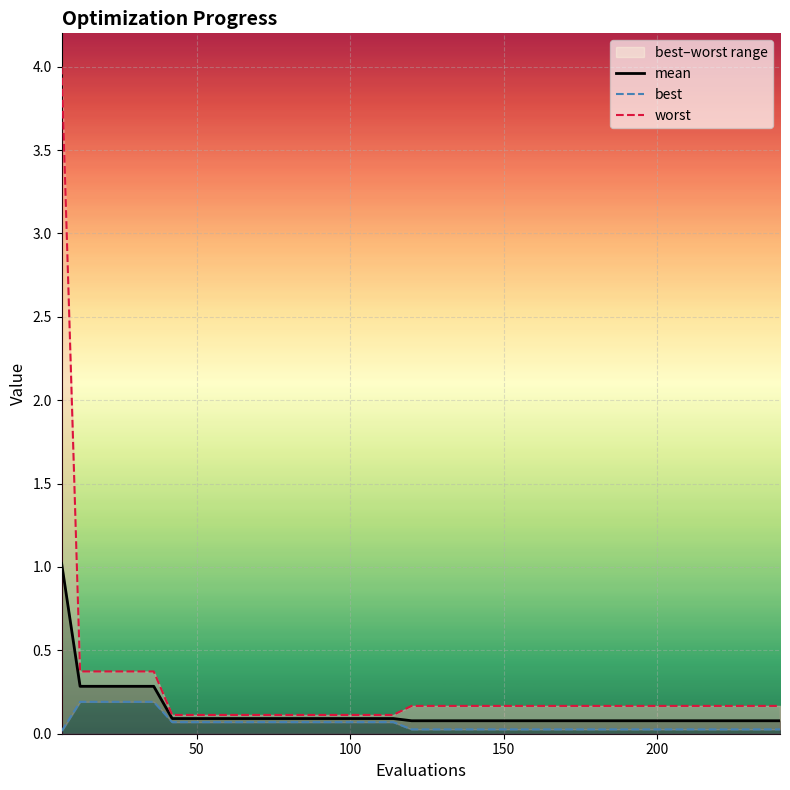

Reading right to left, transcribe all the data shown in this chart.

mean: 0.1	0.1	0.1	0.1	0.1	0.1	0.1	0.1	0.1	0.1	0.1	0.1	0.1	0.1	0.1	0.1	0.1	0.1	0.1	0.1	0.1	0.1	0.1	0.1	0.1	0.1	0.1	0.1	0.1	0.1	0.1	0.1	0.1	0.1	0.3	0.3	0.3	0.3	0.3	1.0
best: 0.0	0.0	0.0	0.0	0.0	0.0	0.0	0.0	0.0	0.0	0.0	0.0	0.0	0.0	0.0	0.0	0.0	0.0	0.0	0.0	0.0	0.1	0.1	0.1	0.1	0.1	0.1	0.1	0.1	0.1	0.1	0.1	0.1	0.1	0.2	0.2	0.2	0.2	0.2	0.0
worst: 0.2	0.2	0.2	0.2	0.2	0.2	0.2	0.2	0.2	0.2	0.2	0.2	0.2	0.2	0.2	0.2	0.2	0.2	0.2	0.2	0.2	0.1	0.1	0.1	0.1	0.1	0.1	0.1	0.1	0.1	0.1	0.1	0.1	0.1	0.4	0.4	0.4	0.4	0.4	4.0